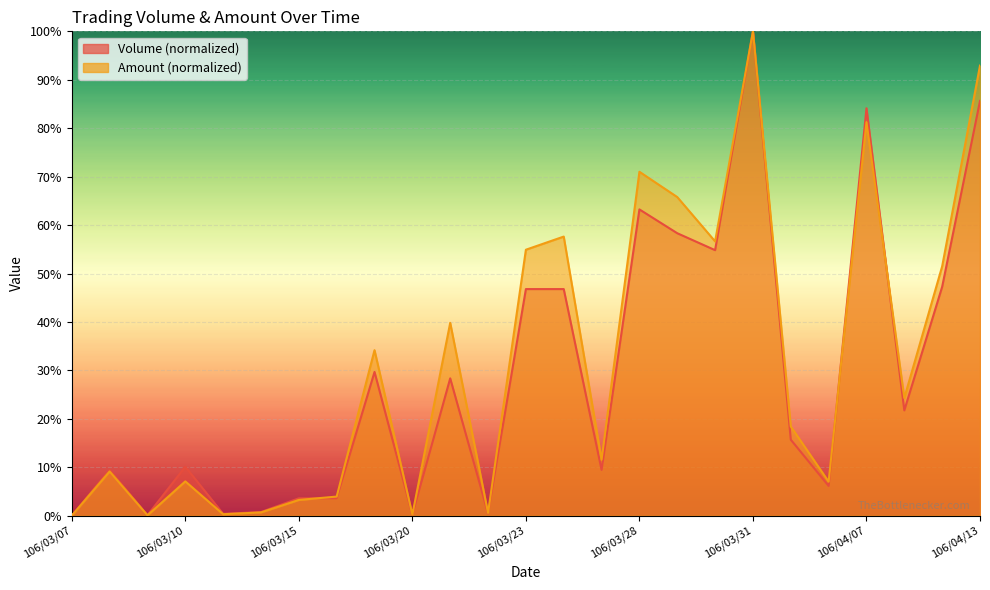

What is the difference between the maximum and minimum values in the Volume series?

100.0